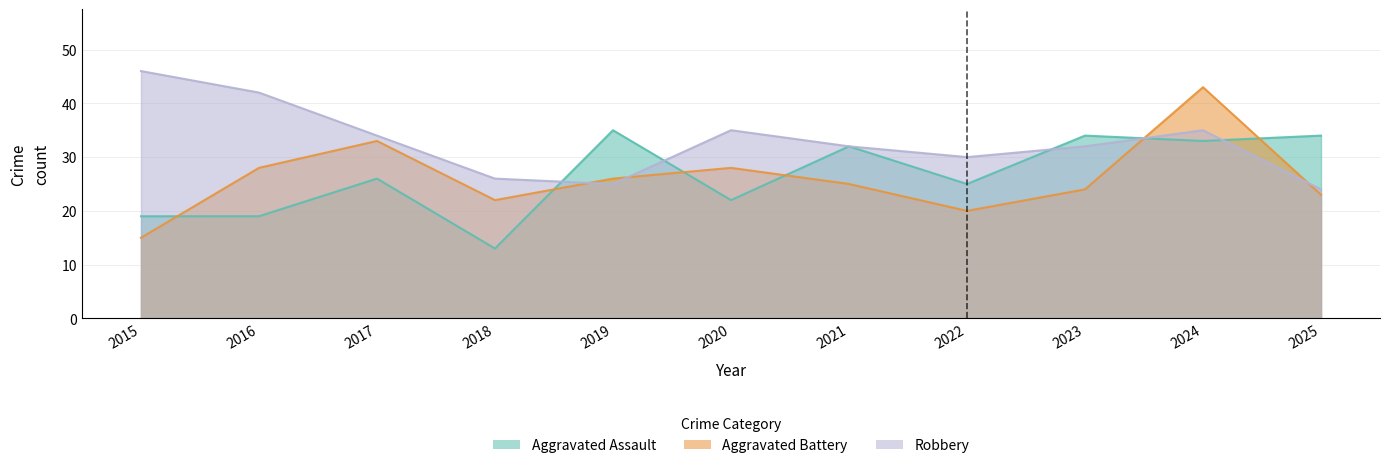

What is the sum of all Aggravated Assault values?

292